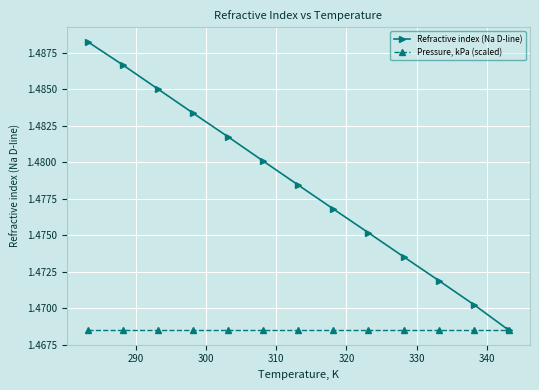

Which series has the widest spread of values?

Refractive index (Na D-line)